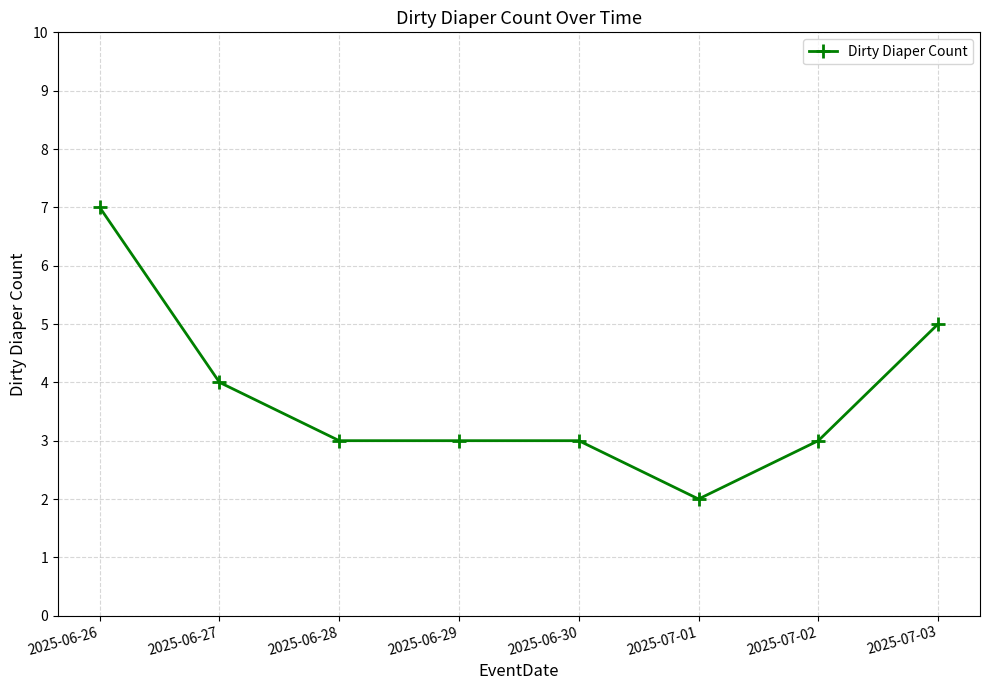

What is the change in value from 2025-07-01 to 2025-07-02?

+1